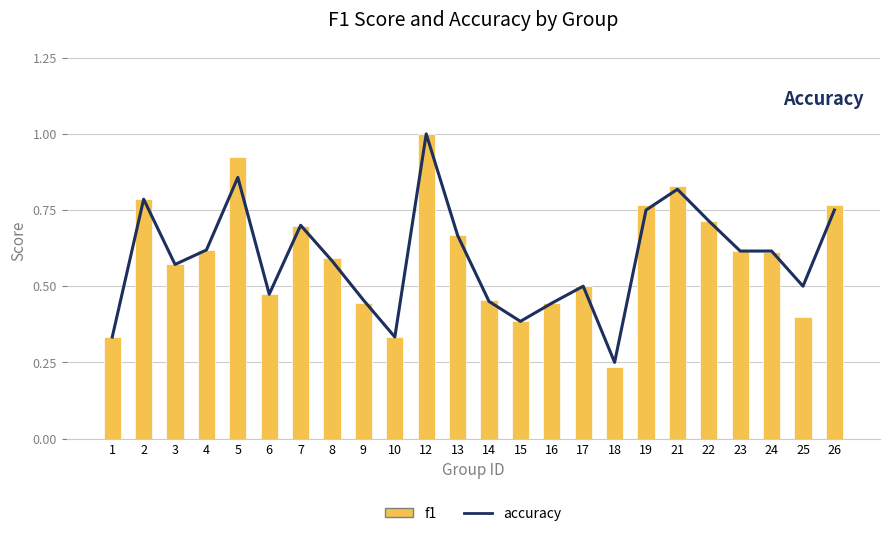

What value does the accuracy series have at 9?

0.5